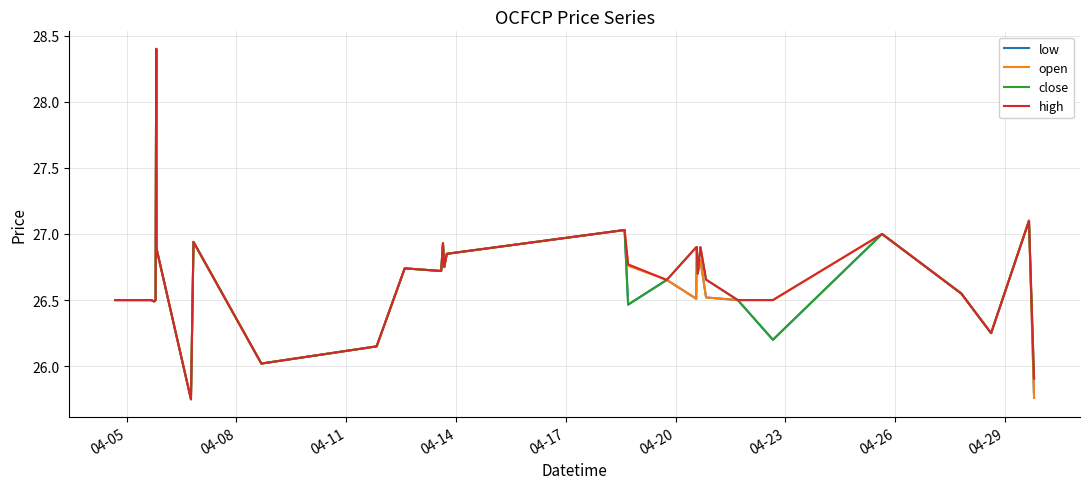

What is the greatest value displayed?

28.4